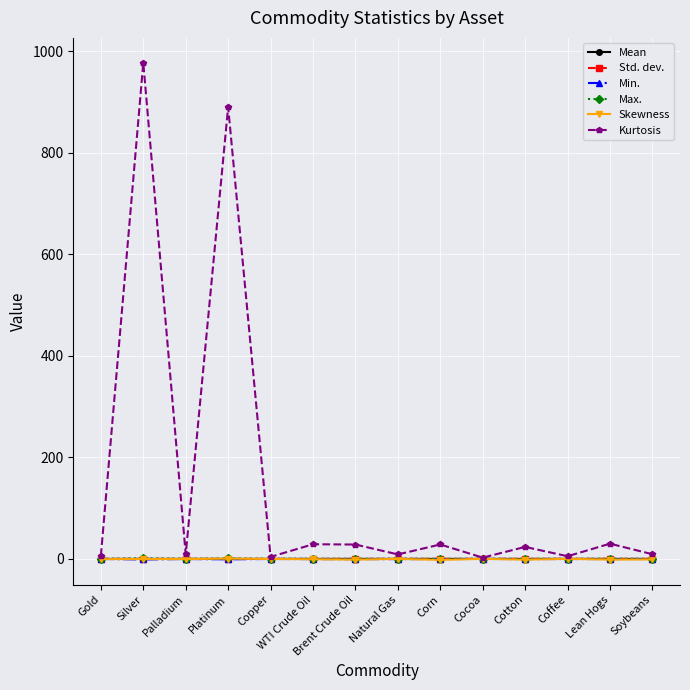

What is the smallest value displayed?

-1.8